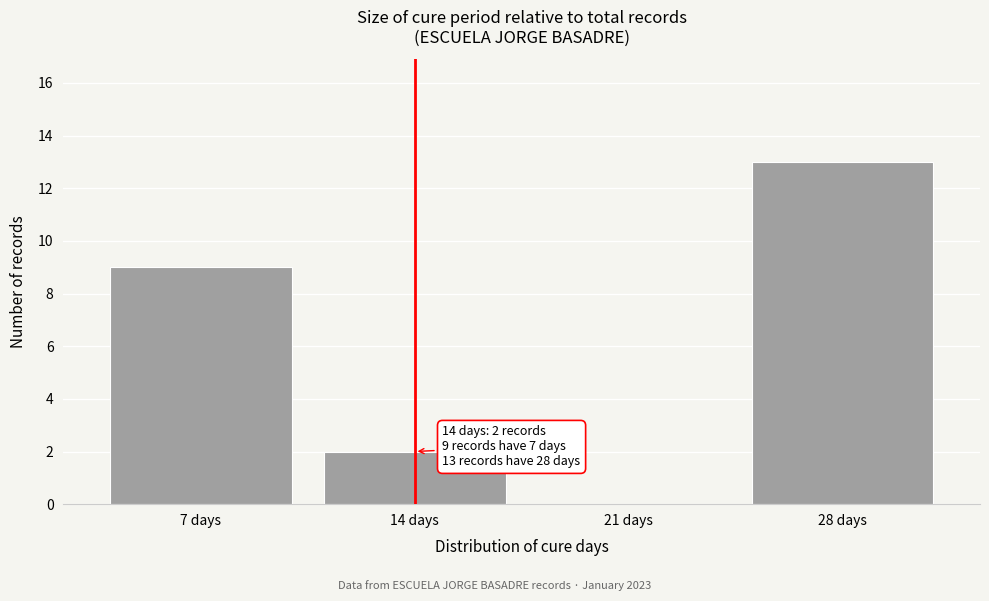

Over which range of the x-axis is the bar tallest?

24.5 to 31.5